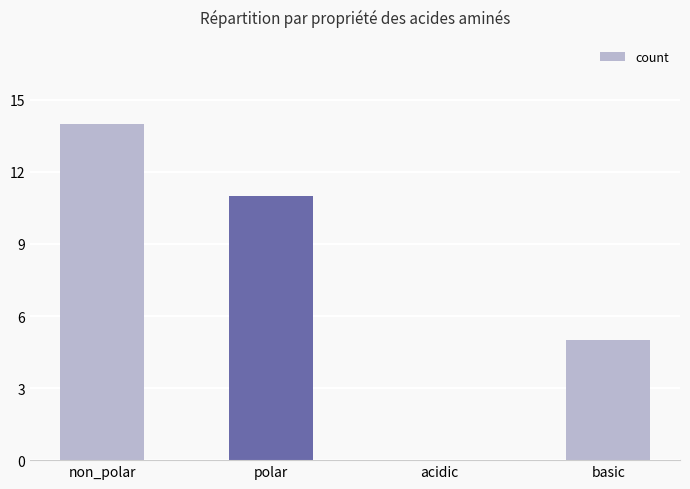

What is the sum of the values at basic and non_polar?

19